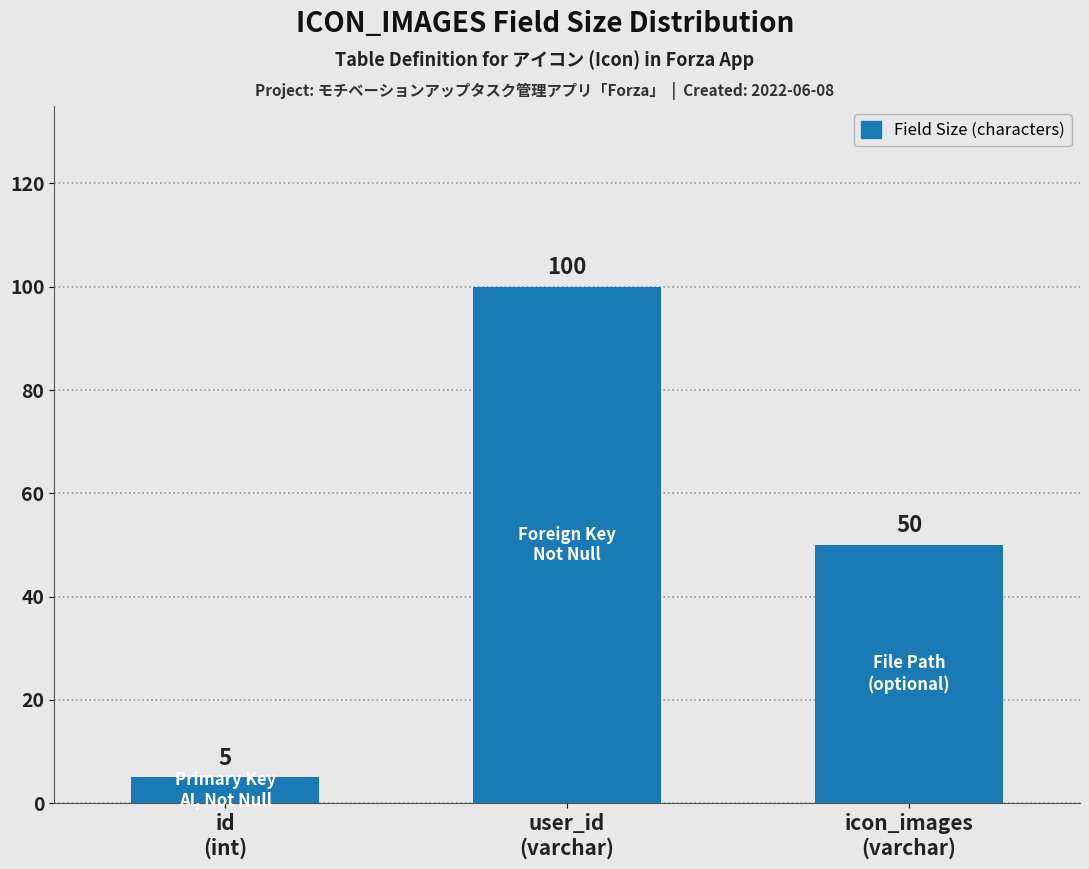

Reading left to right, transcribe all the data shown in this chart.

5	100	50